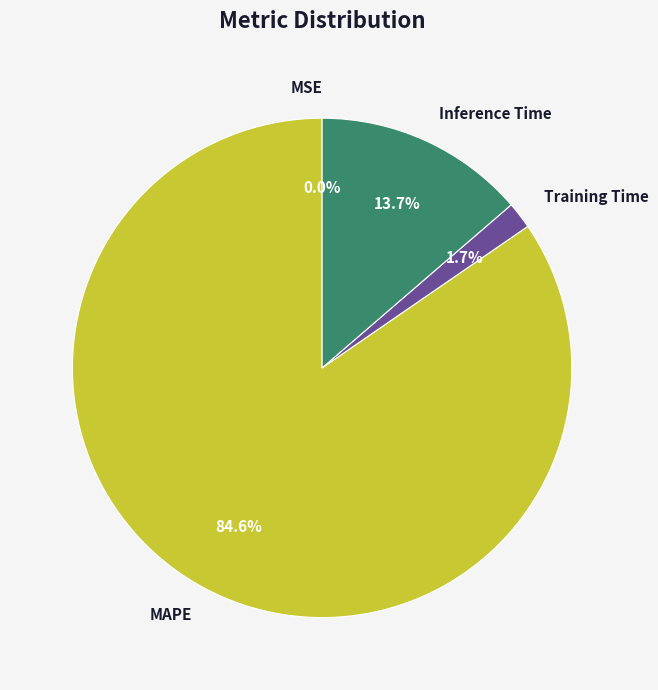

Is there a majority slice in this chart?

Yes